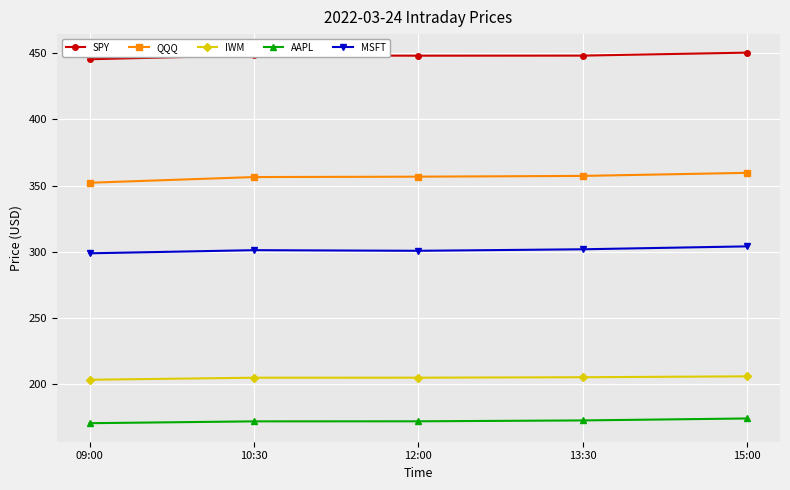

What is the difference between the highest and lowest values at 09:00?

275.0